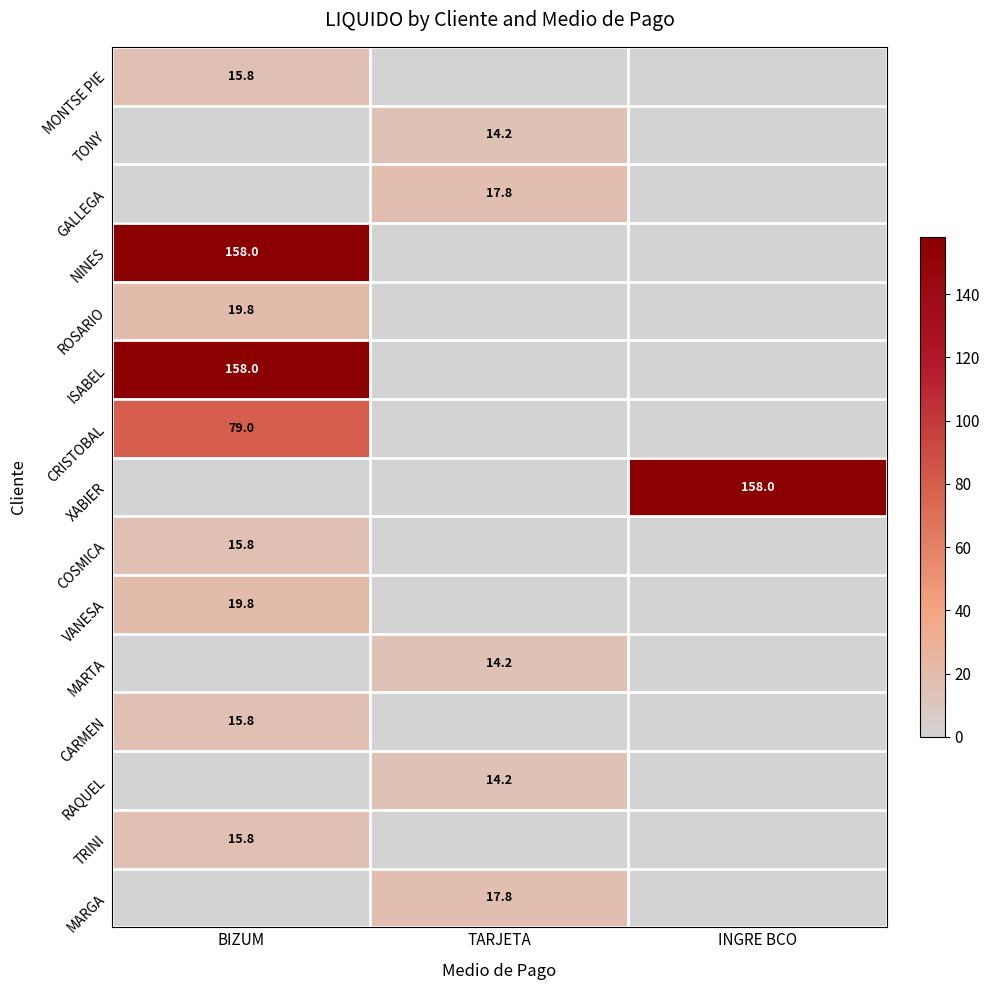

The CARMEN series shows 15.8 at BIZUM. True or false?

True